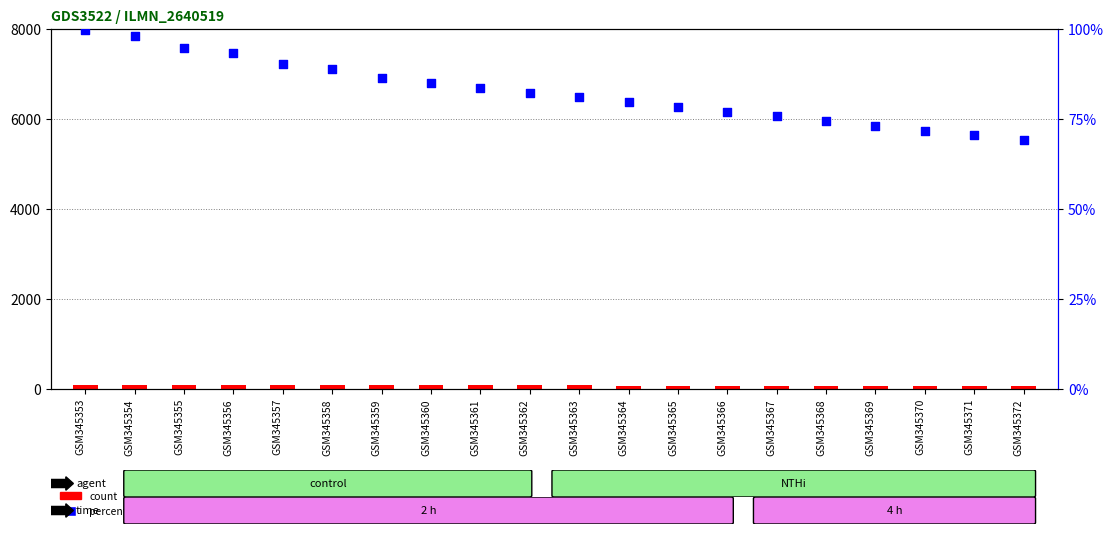

Is the value of count at GSM345359 greater than the value of percentile rank within the sample at GSM345368?

Yes